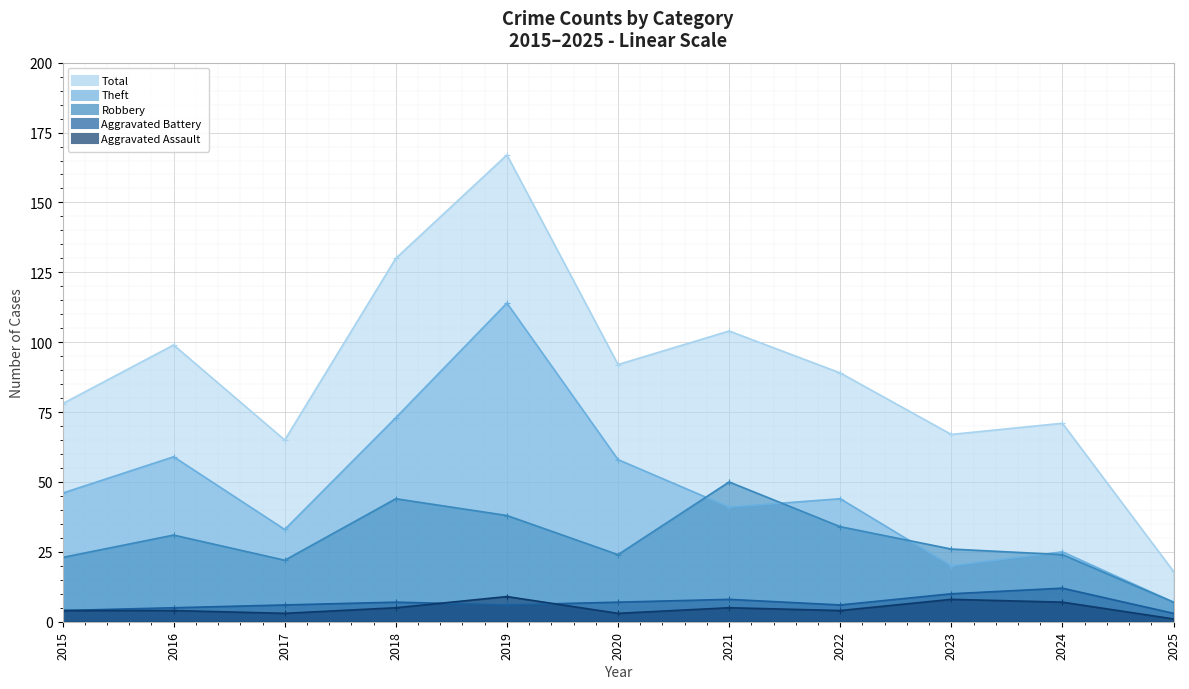

What is the maximum value shown in the chart?

167